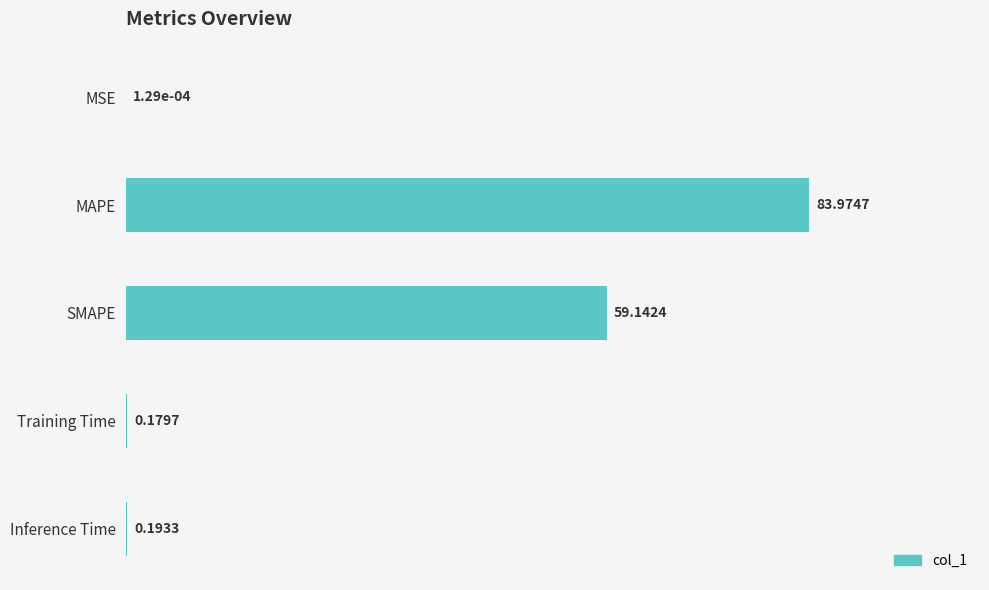

At which label is the value closest to 41?

SMAPE